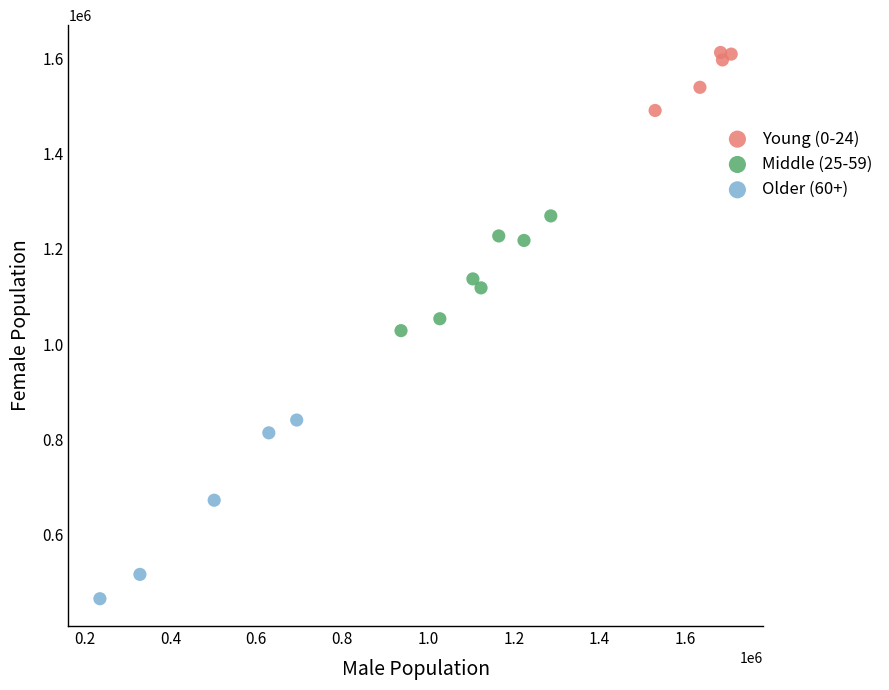

Which series has the widest spread of Y values?

Older (60+)